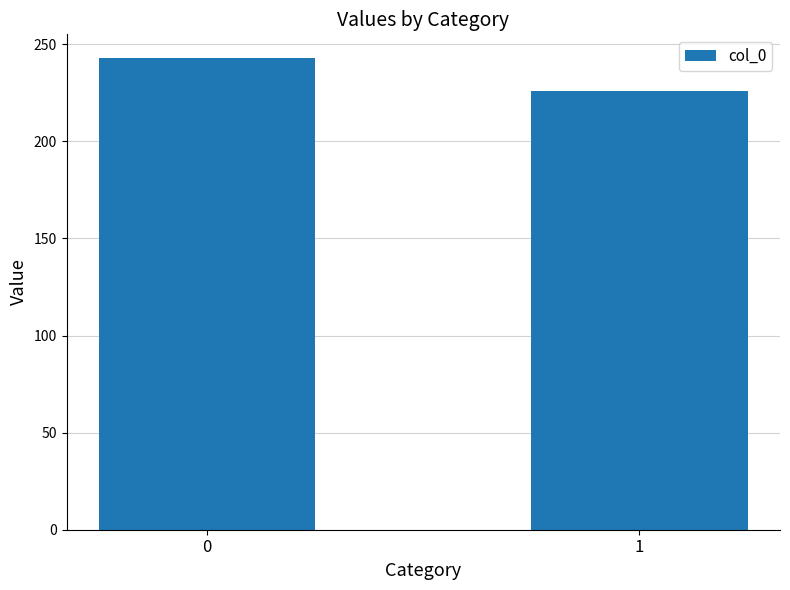

Reading left to right, extract all data points from this chart.

0=243	1=226